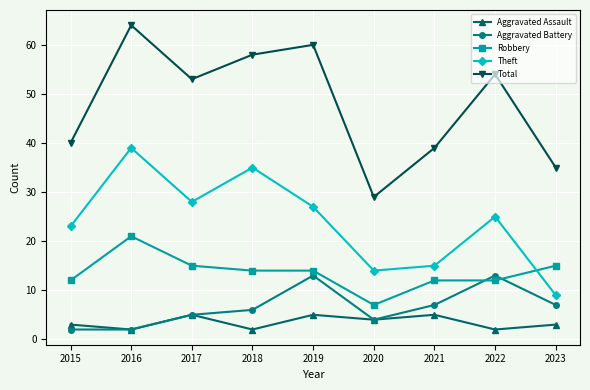

What are all the series names shown in the legend?

Aggravated Assault, Aggravated Battery, Robbery, Theft, Total